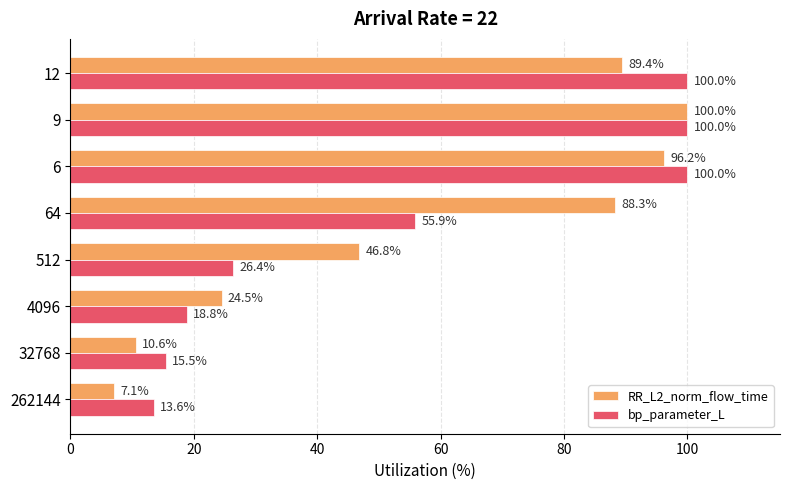

What are all the series names shown in the legend?

RR_L2_norm_flow_time, bp_parameter_L